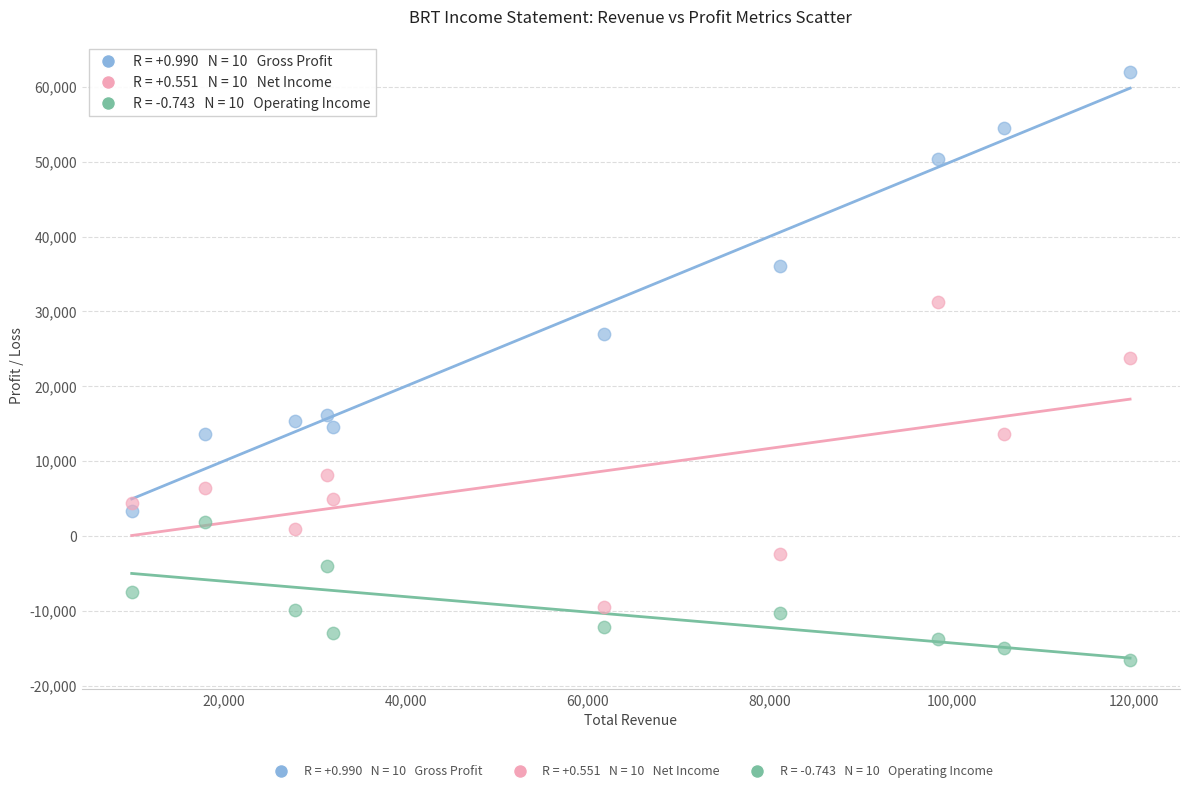

Across all data points, what is the range of X values (max minus min)?

109700